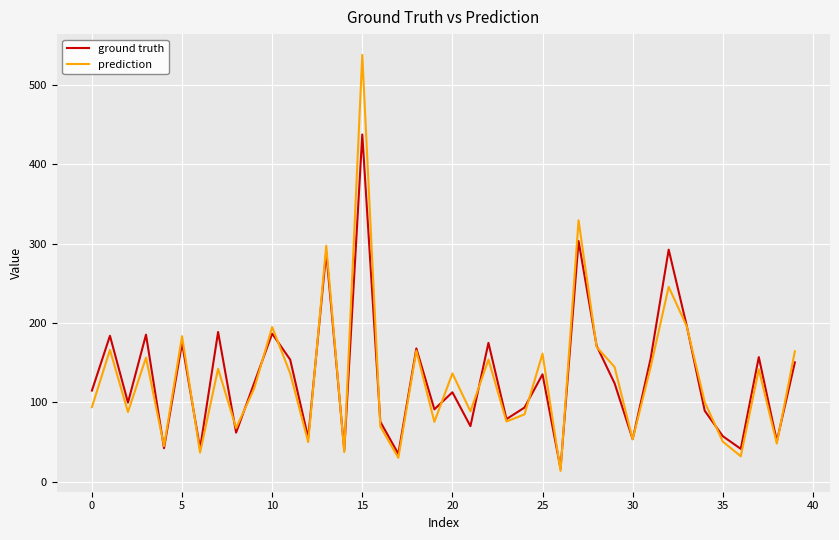

List the series in order of their peak value, highest first.

prediction, ground truth